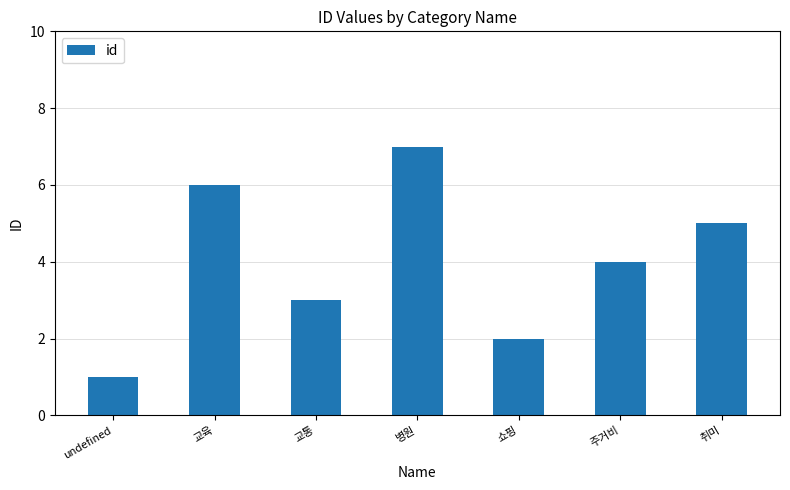

Rank the categories by value from highest to lowest.

병원, 교육, 취미, 주거비, 교통, 쇼핑, undefined